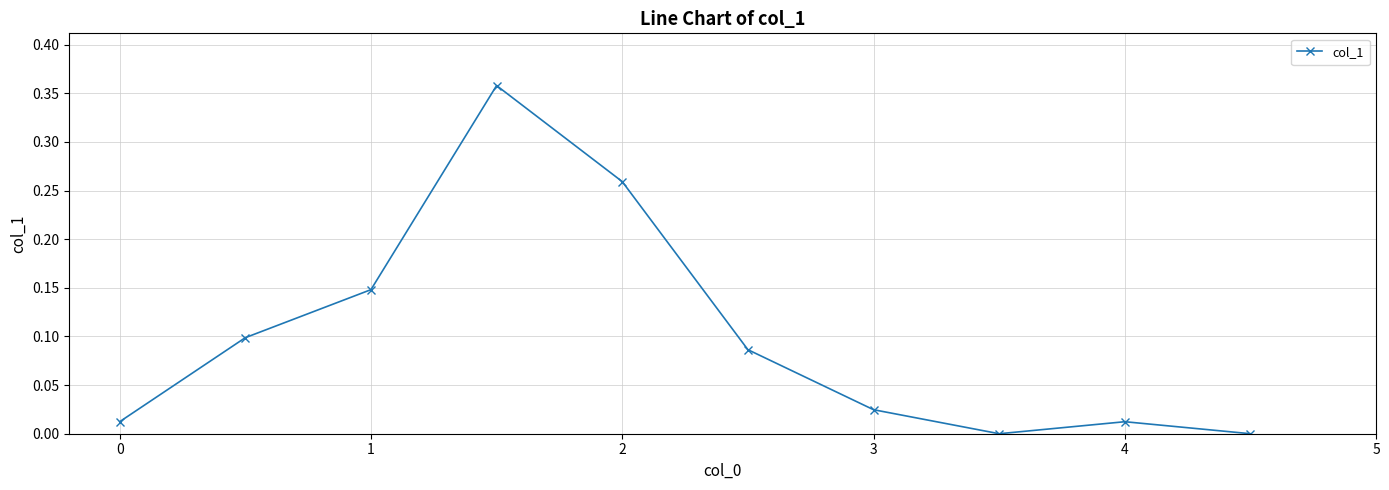

True or false: there are more than 0 points higher than both neighbors.

True